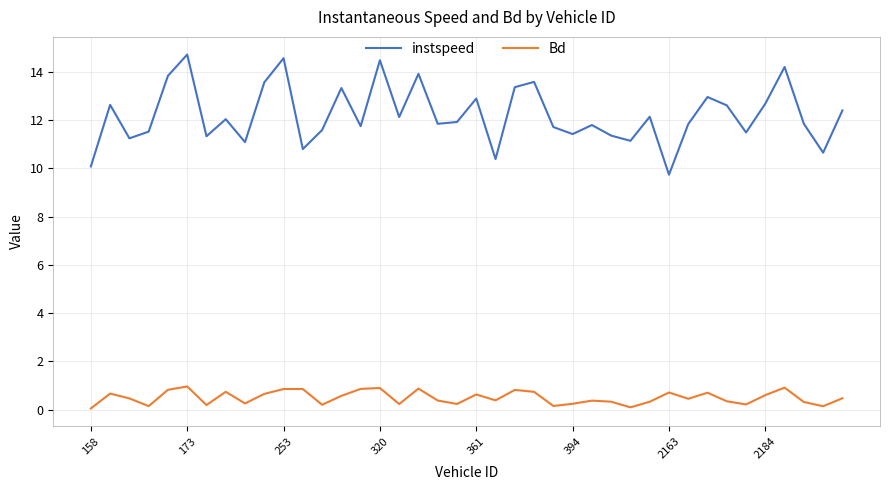

What is the difference between the maximum and minimum values in the instspeed series?

5.0